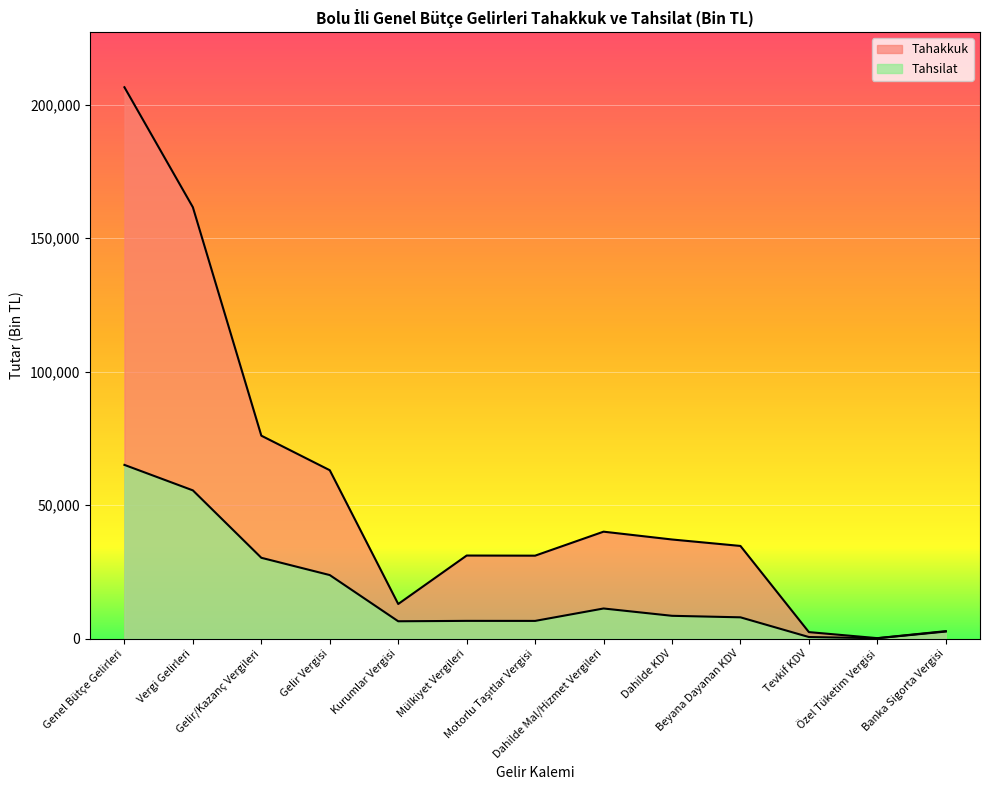

What is the average value of the Tahsilat series?

17330